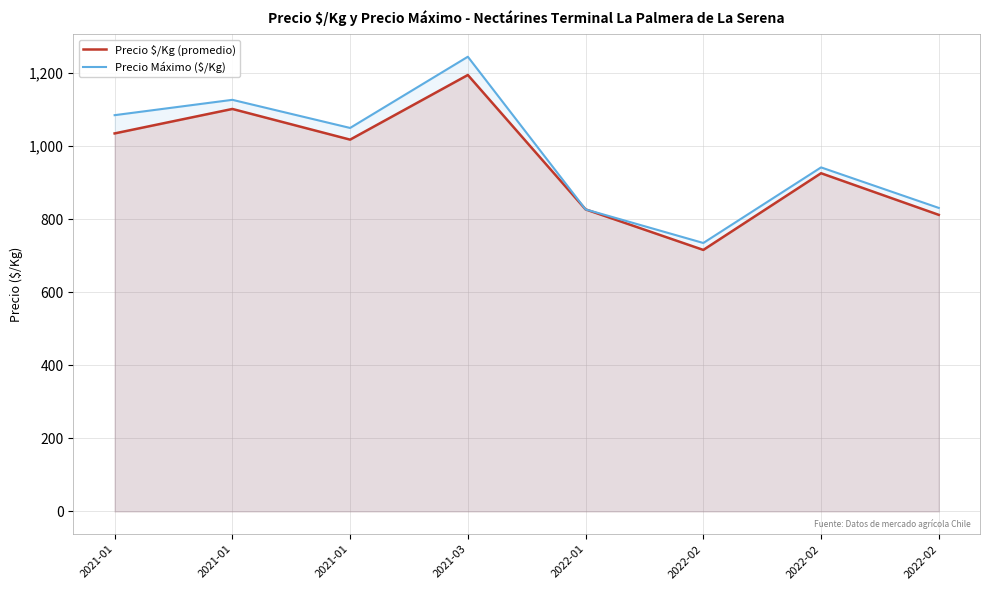

What is the total value across all series at 2021-01?

2120